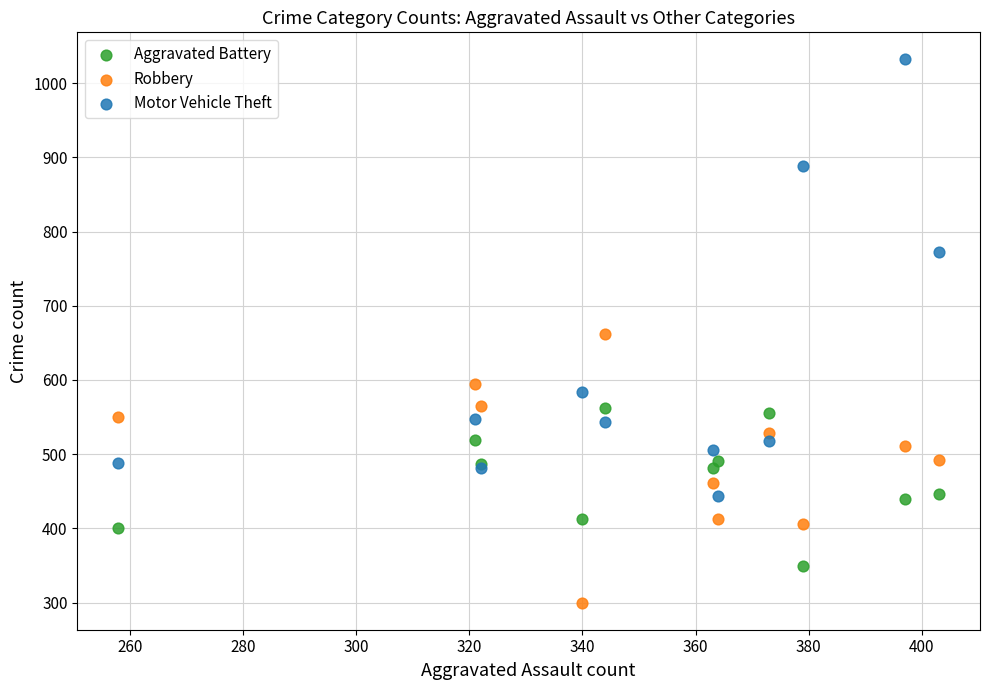

Which series has the largest Y range (max minus min)?

Motor Vehicle Theft